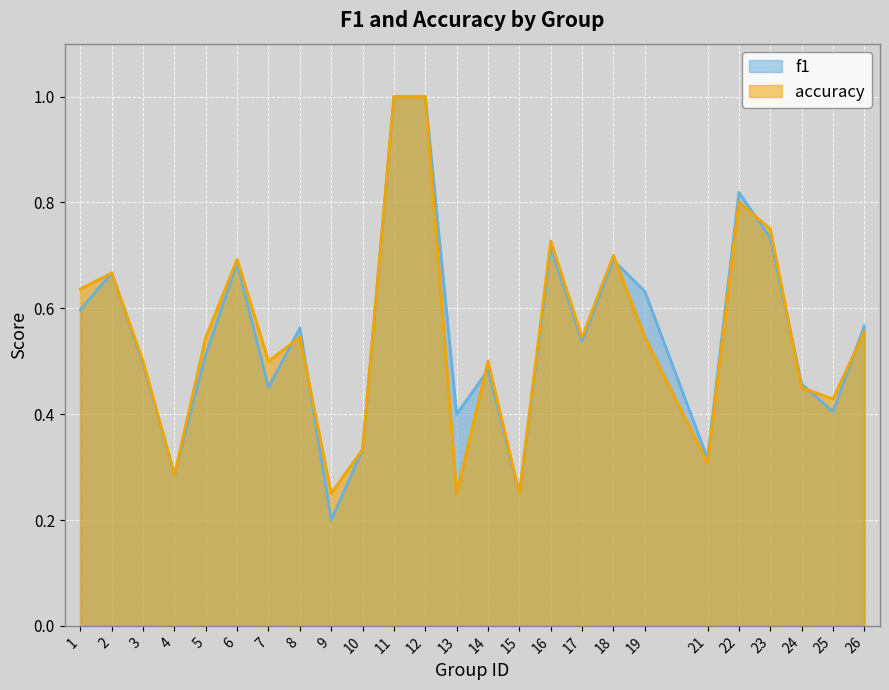

Between 23 and 14, which is larger?

23